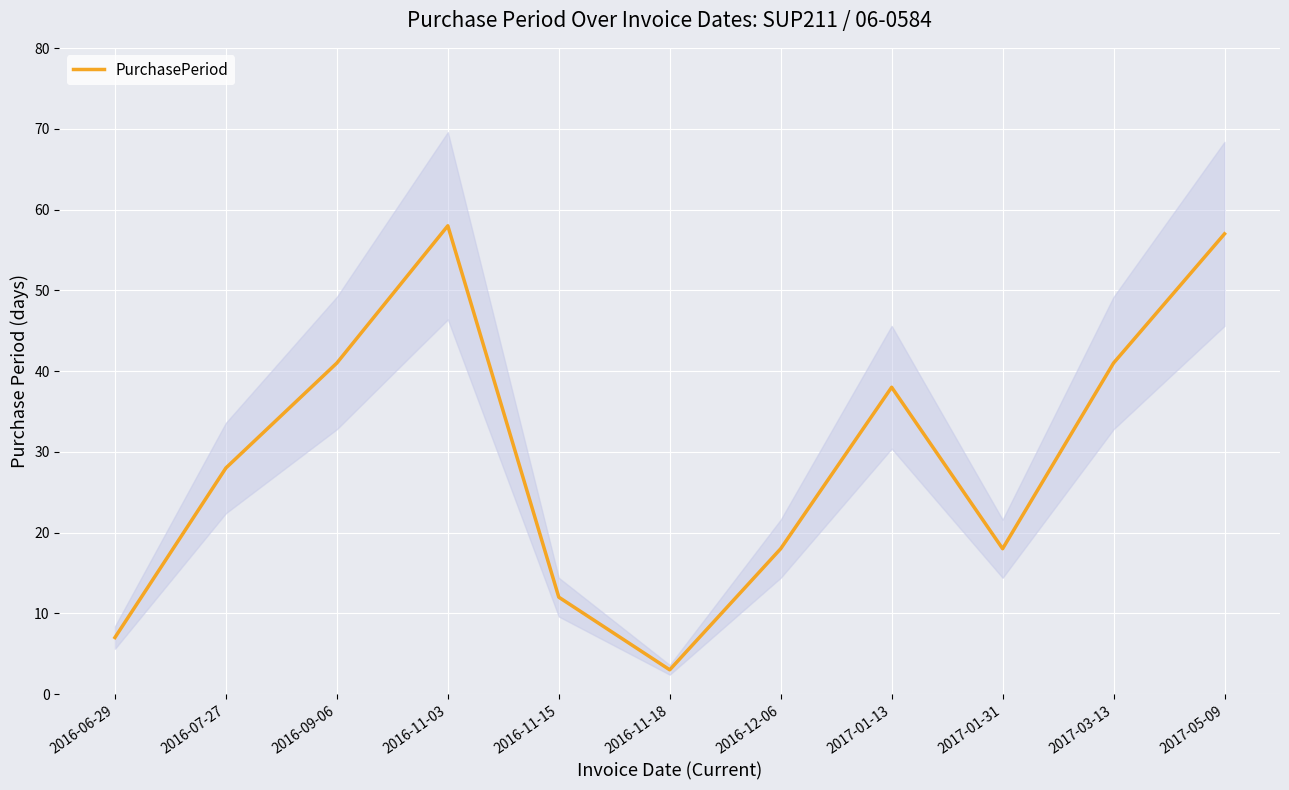

Reading right to left, what are all the values shown in this chart?

2017-05-09=57	2017-03-13=41	2017-01-31=18	2017-01-13=38	2016-12-06=18	2016-11-18=3	2016-11-15=12	2016-11-03=58	2016-09-06=41	2016-07-27=28	2016-06-29=7